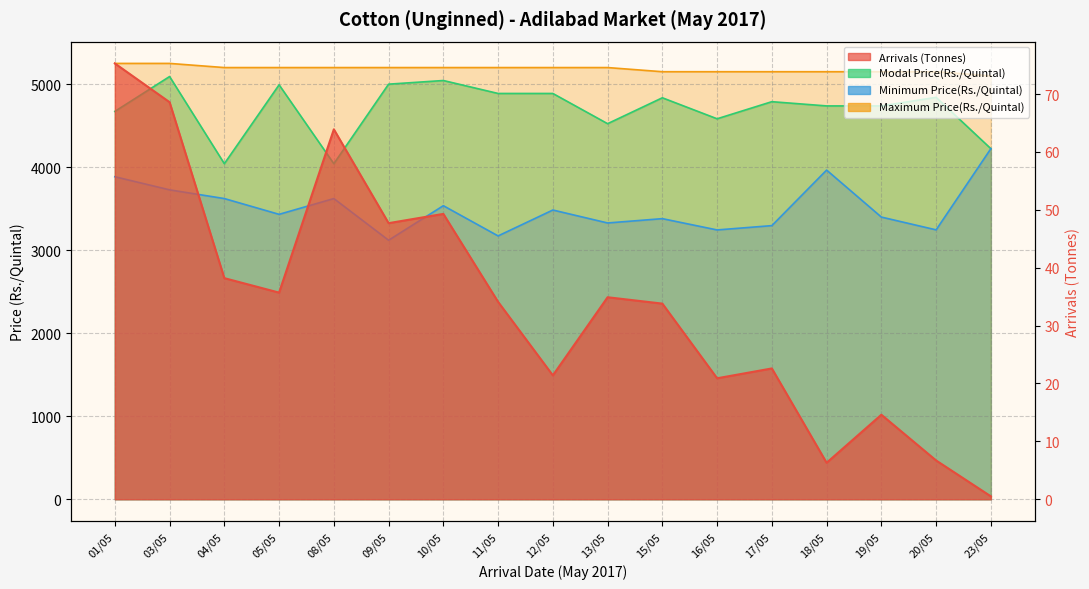

What is the highest value of the Arrivals (Tonnes) series?

75.3